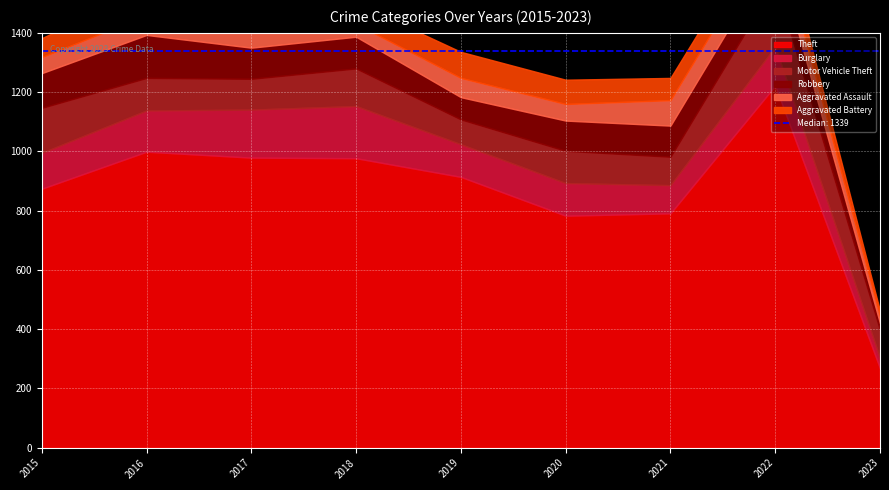

Where does the Robbery series first go above 105?

2015